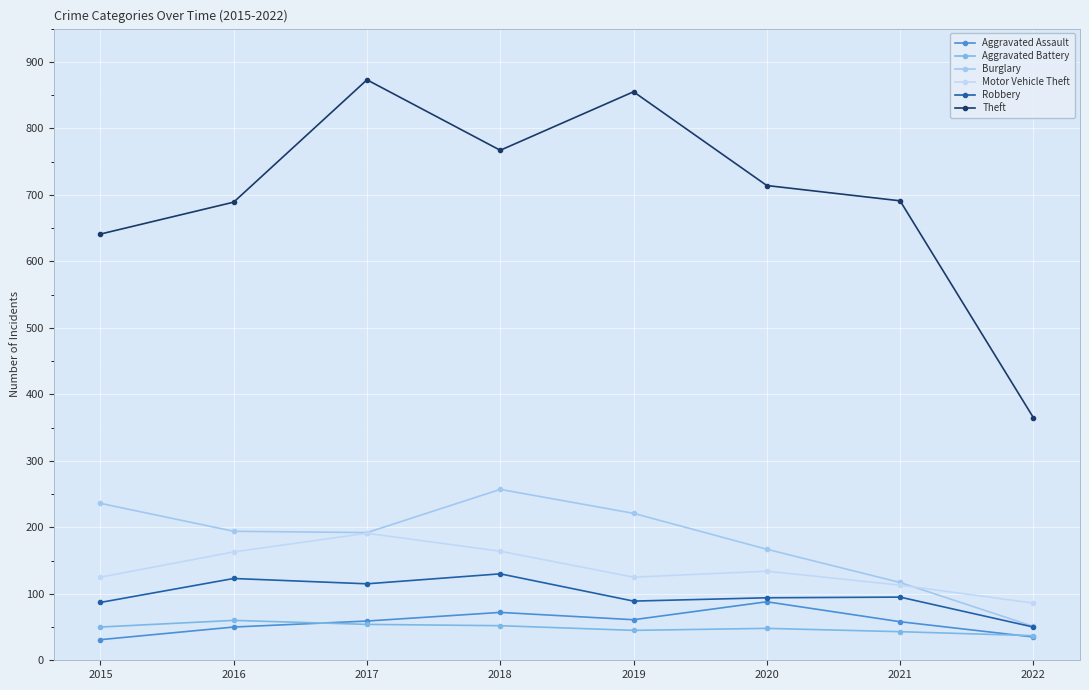

True or false: Theft and Motor Vehicle Theft cross at least once.

False